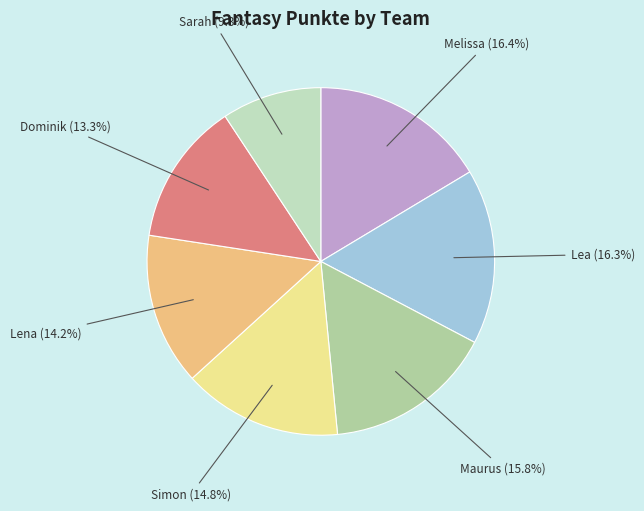

Which category has the smallest portion of the pie?

Sarah